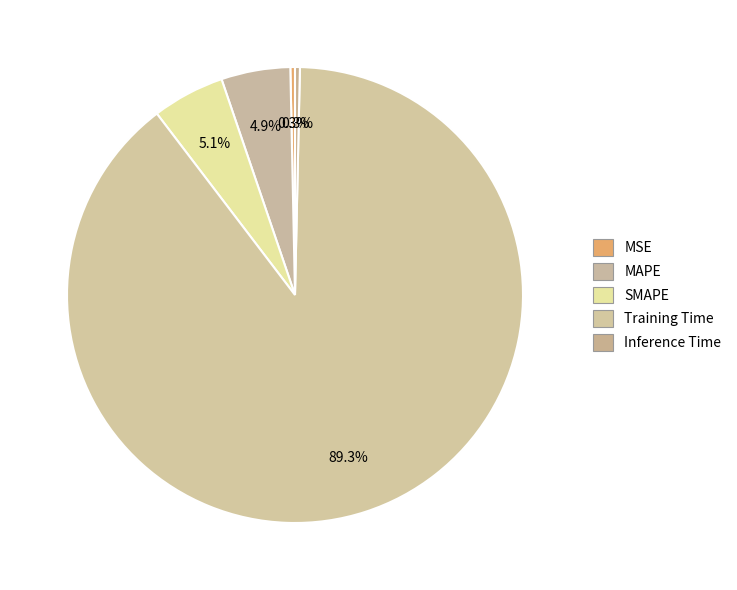

The MAPE slice represents 5% of the pie. True or false?

True